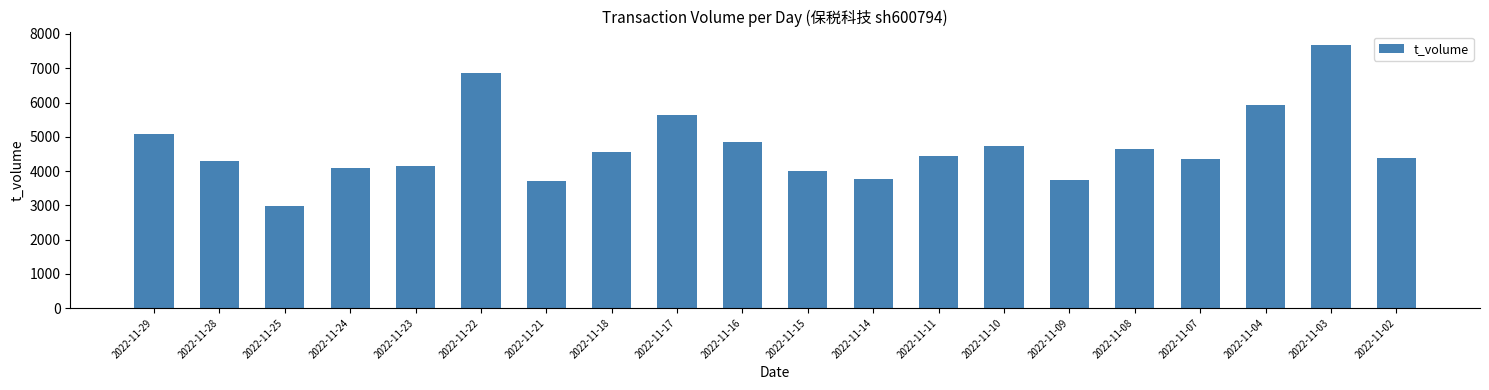

What is the average value?

4695